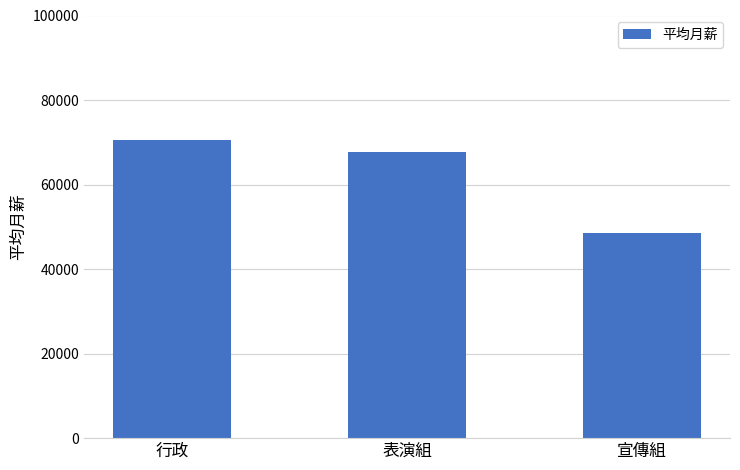

What is the value of the 3rd bar from the left?

48500.0